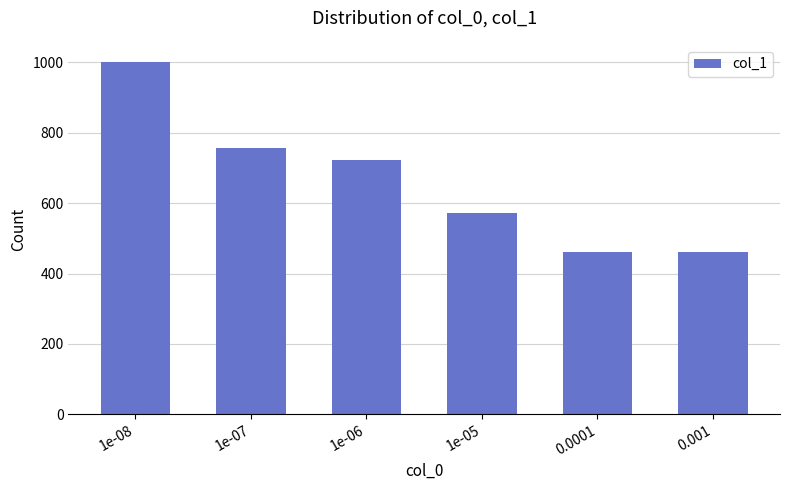

Reading right to left, transcribe all the data shown in this chart.

462	462	571	723	756	1000